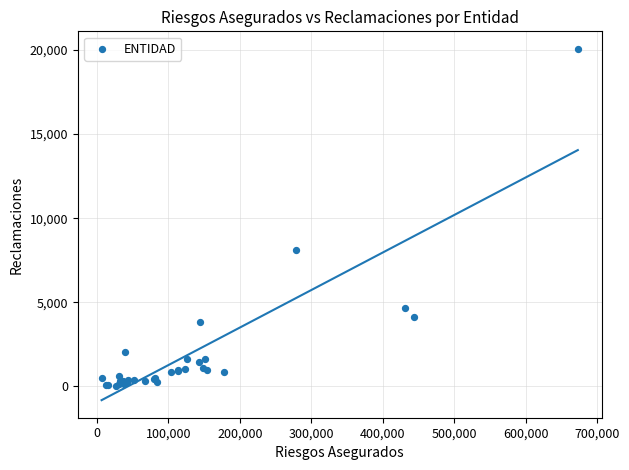

What Y value in the scatter plot is closest to 10046?

8111